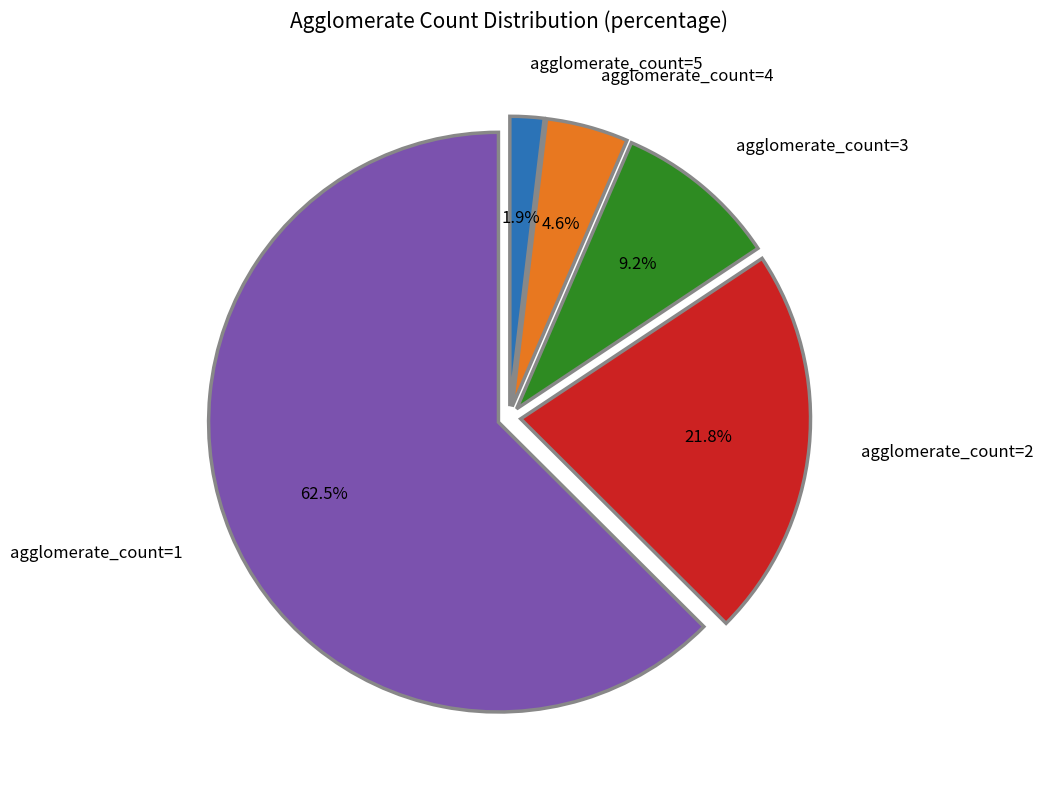

Is it true that agglomerate_count=1 is 51% of the pie?

False